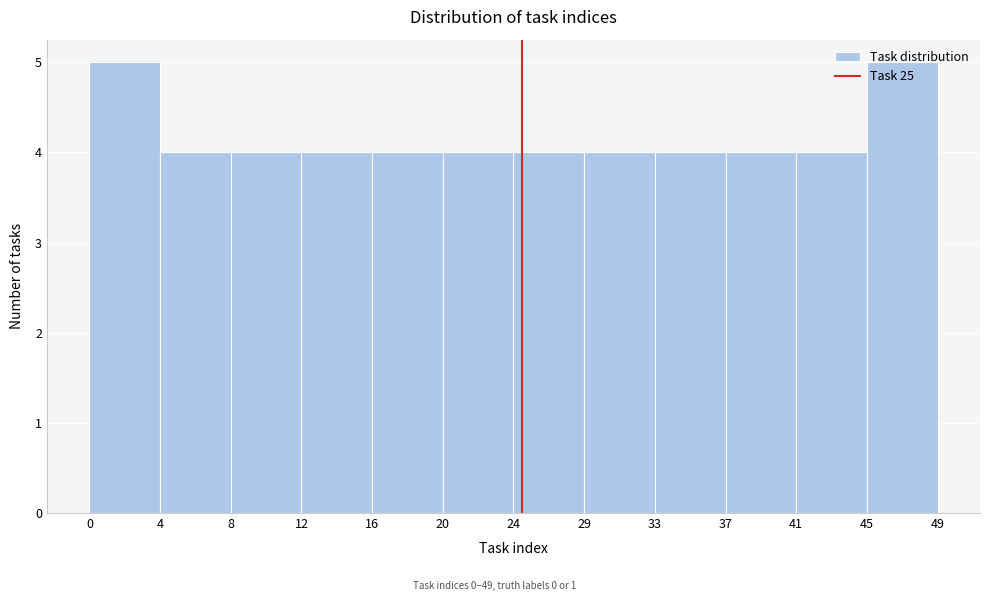

Reading left to right, transcribe this chart: for each bar, give the range it covers on the x-axis and its height. The values are not printed on the chart, so give them approximately, as read against the axis.

0 to 4: 5
4 to 8: 4
8 to 12: 4
12 to 16: 4
16 to 20: 4
20 to 24: 4
24 to 29: 4
29 to 33: 4
33 to 37: 4
37 to 41: 4
41 to 45: 4
45 to 49: 5